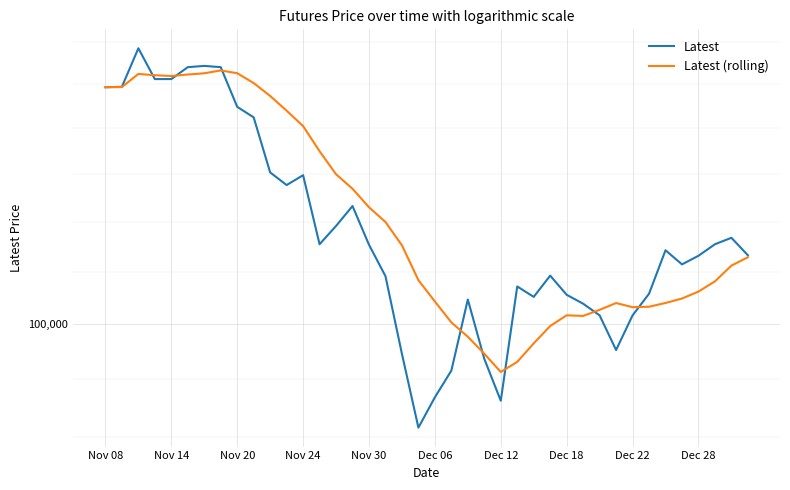

What are all the series names shown in the legend?

Latest, Latest (rolling)